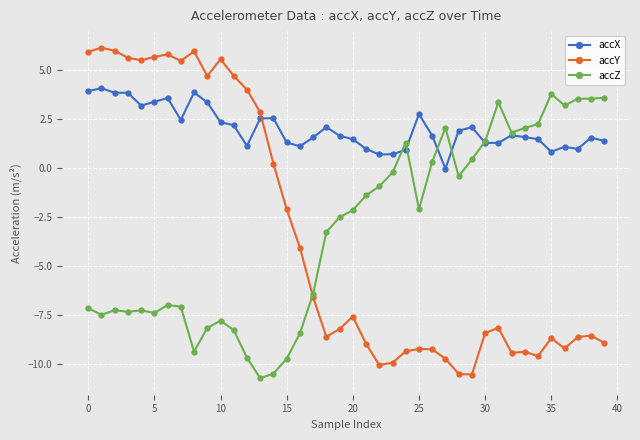

Which series has the widest spread of values?

accY